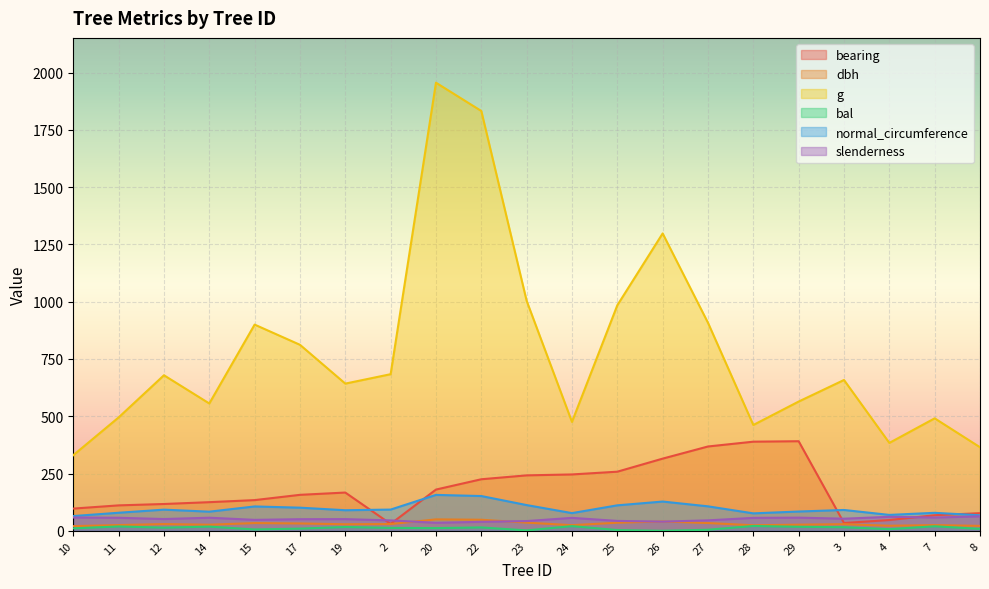

How many times do slenderness and bearing cross each other?

4